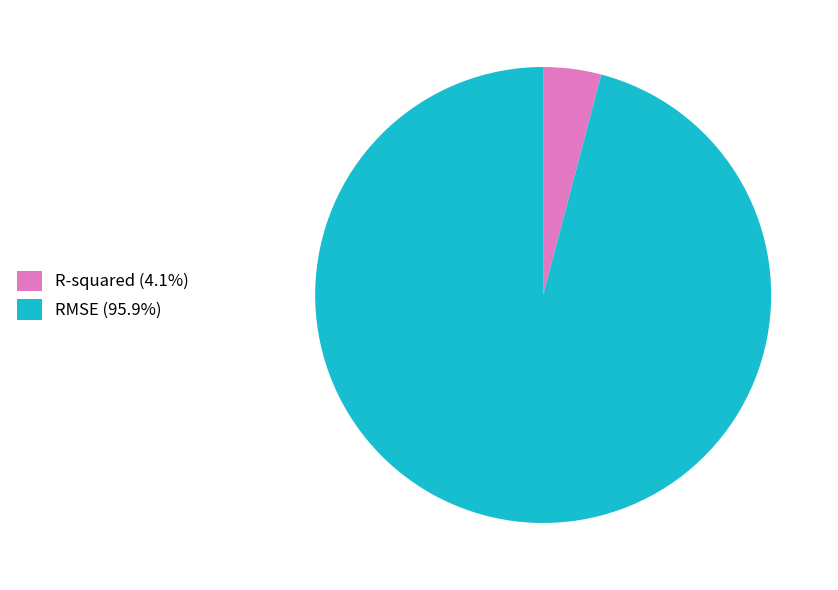

How many segments does this pie chart have?

2